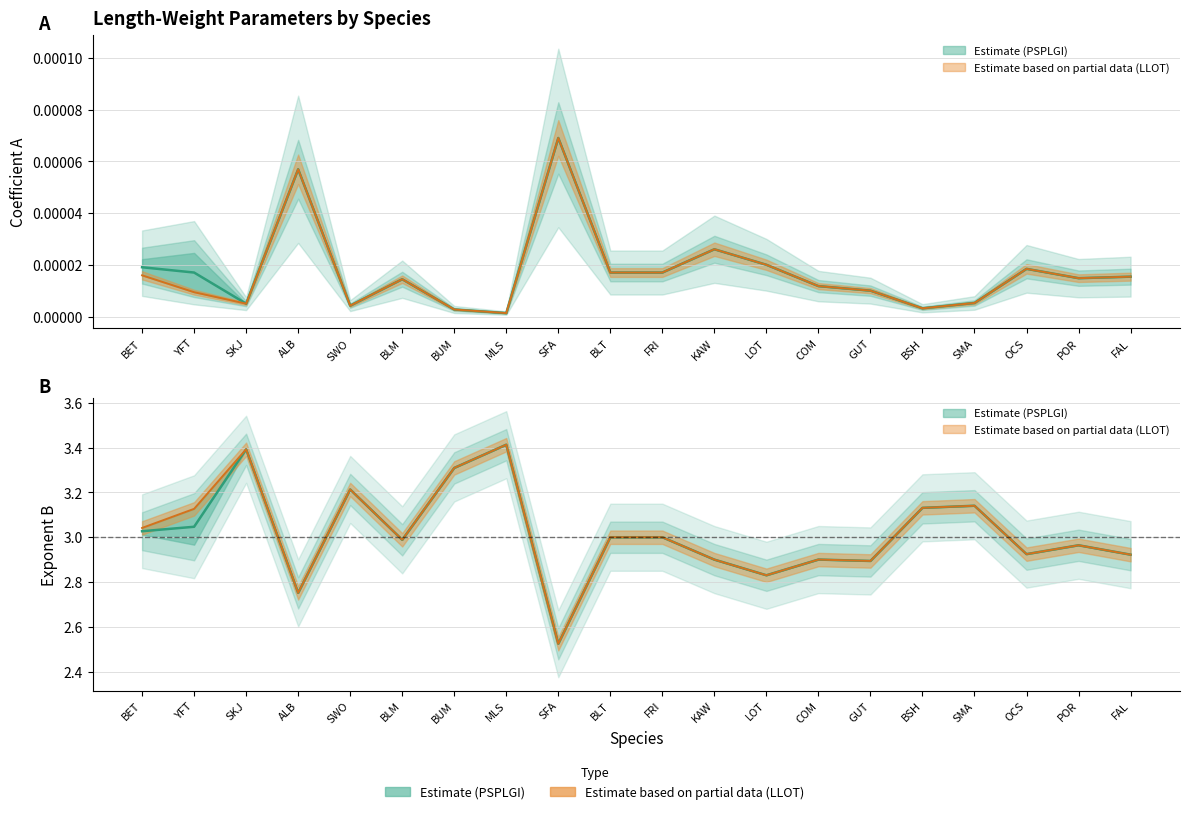

What is the average value of the B_LLOT series?

3.0